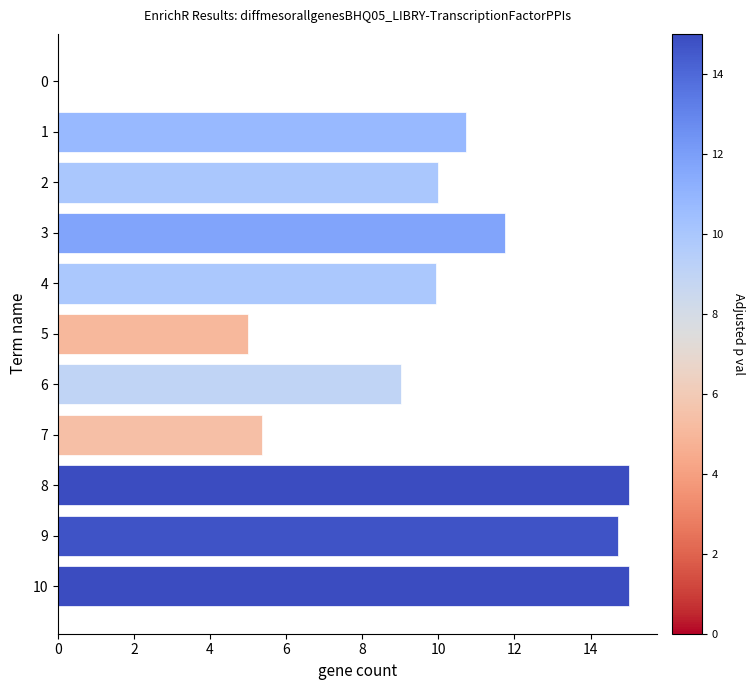

What is the average value?

9.7